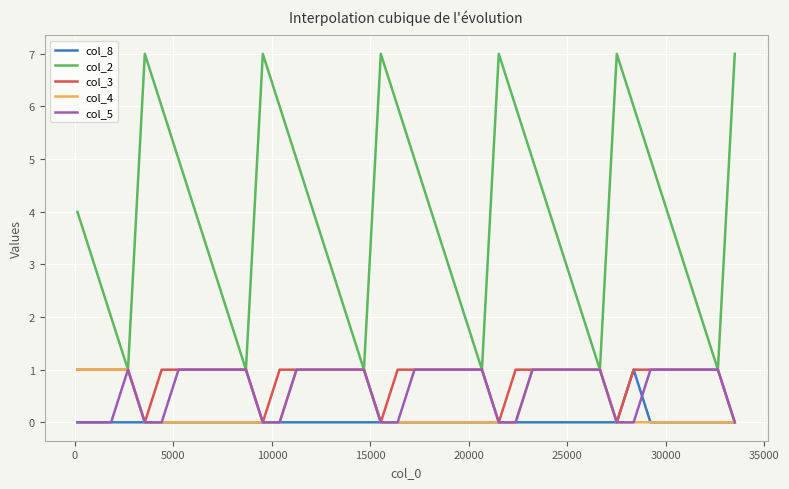

Which series has the largest total across all categories?

col_2